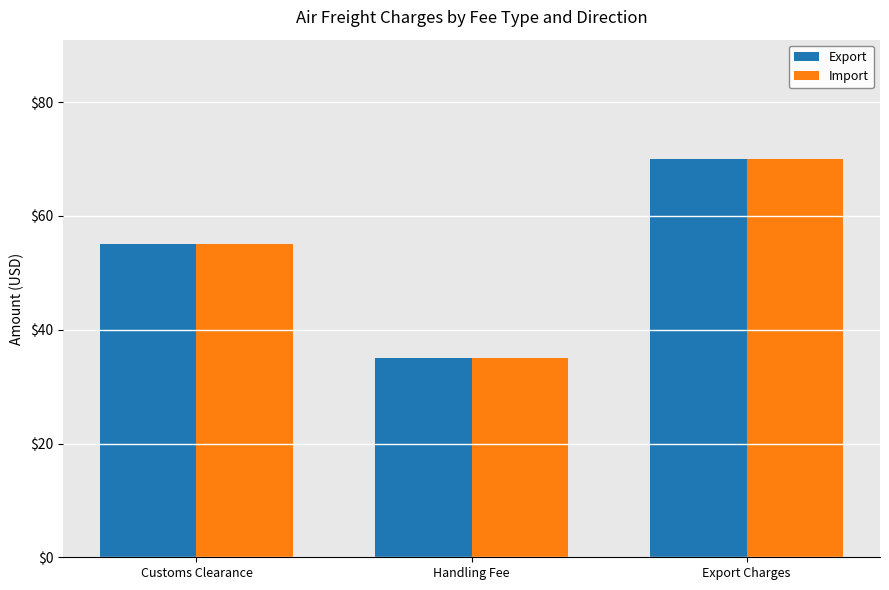

What is the difference between the maximum and minimum values in the Export series?

35